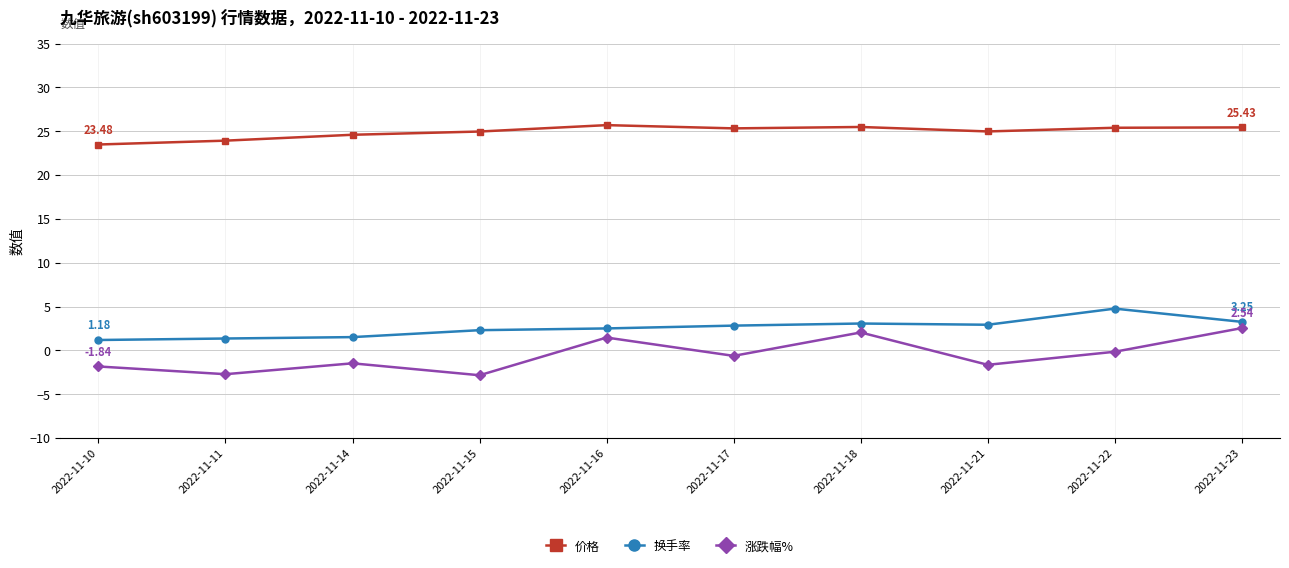

What is the value of the 涨跌幅% point at the 6th from the left?

-0.6